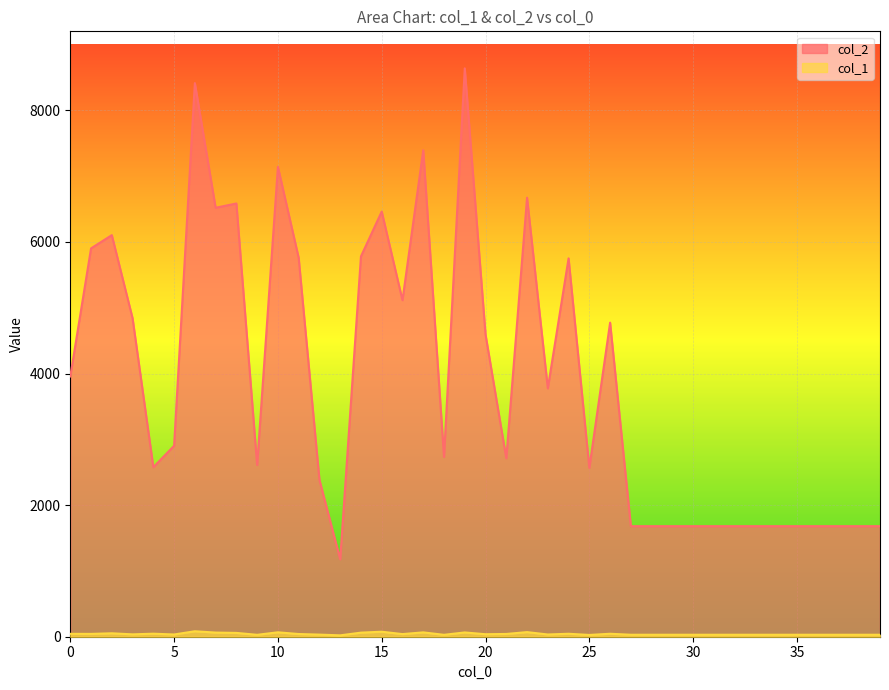

What is the sum of all col_1 values?

1678